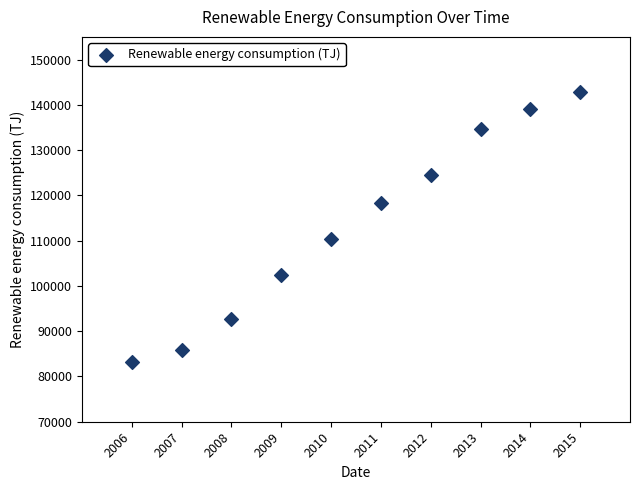

What is the range of Y values (max minus min)?

59586.1